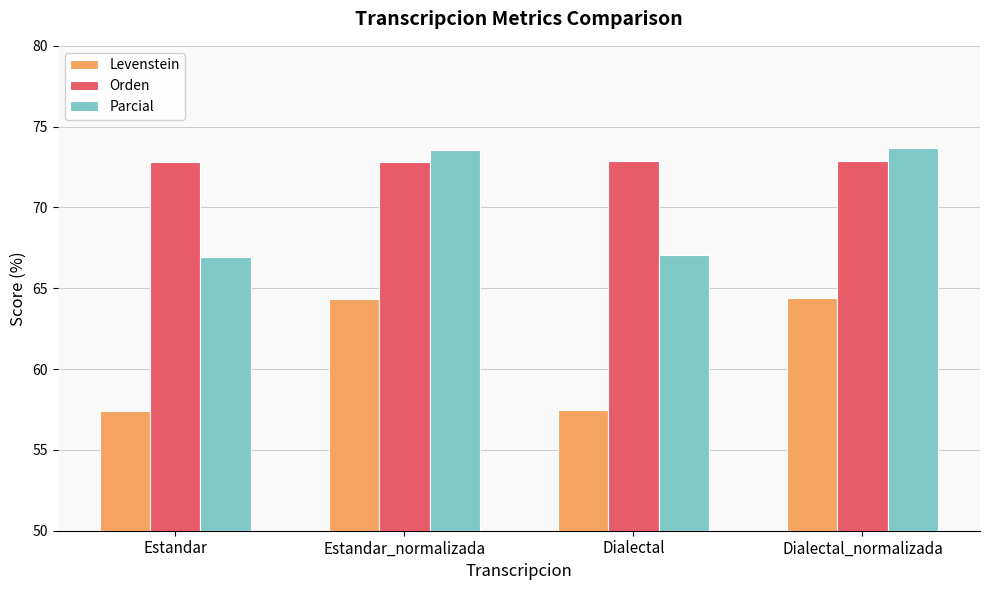

The value of Parcial at Dialectal_normalizada is 36.6. True or false?

False